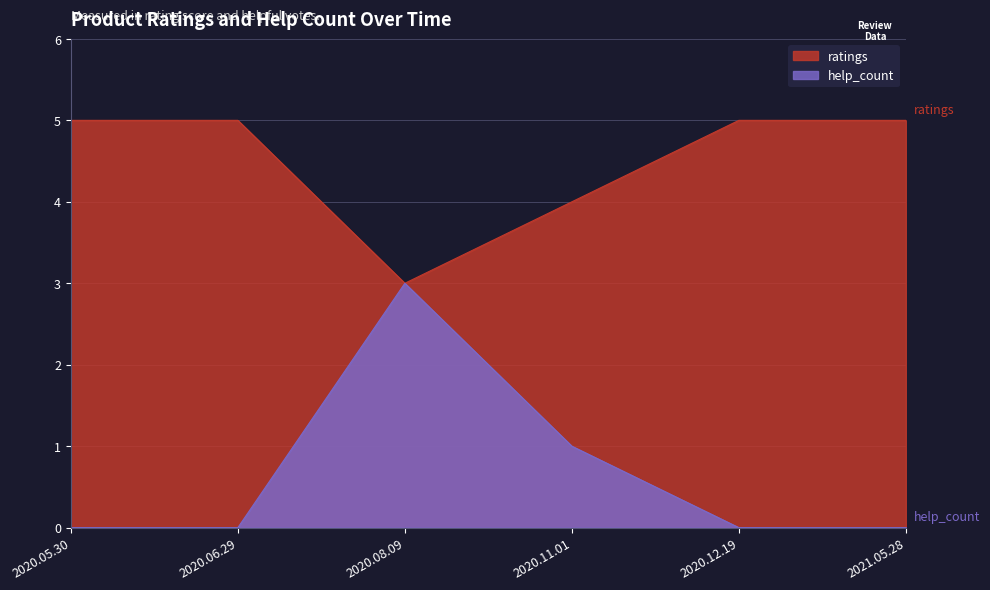

In help_count, how many points are higher than both neighbors (excluding endpoints)?

1